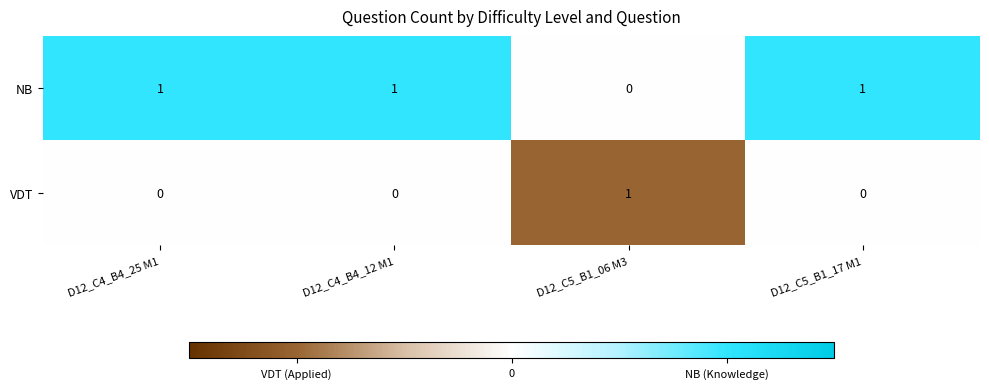

What is the total value across all series at D12_C4_B4_25 M1?

1